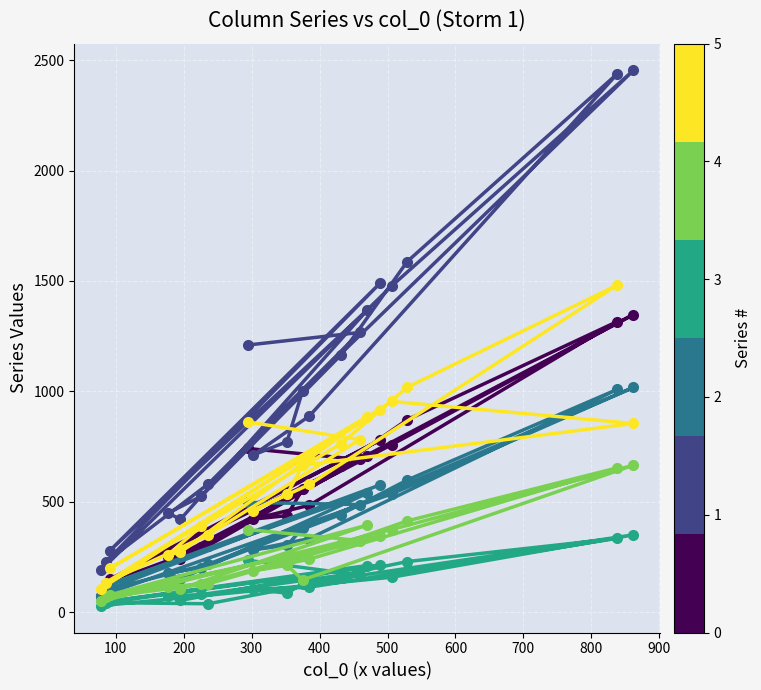

What is the maximum value shown in the chart?

2453